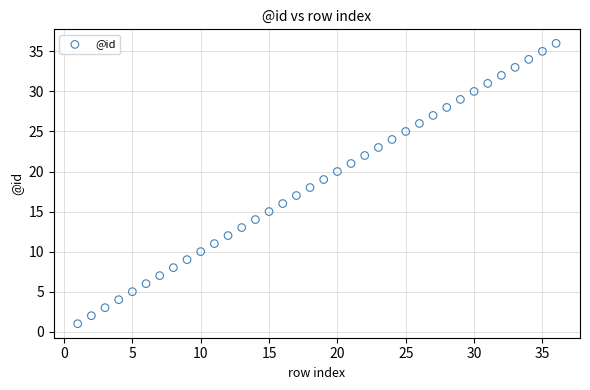

What is the range of X values (max minus min)?

35